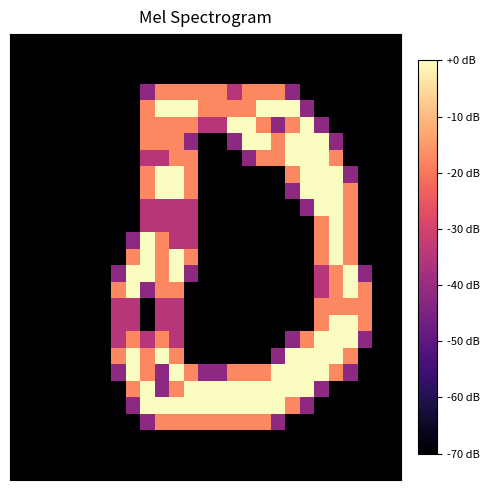

At which category does the chart reach its peak across all series?

10